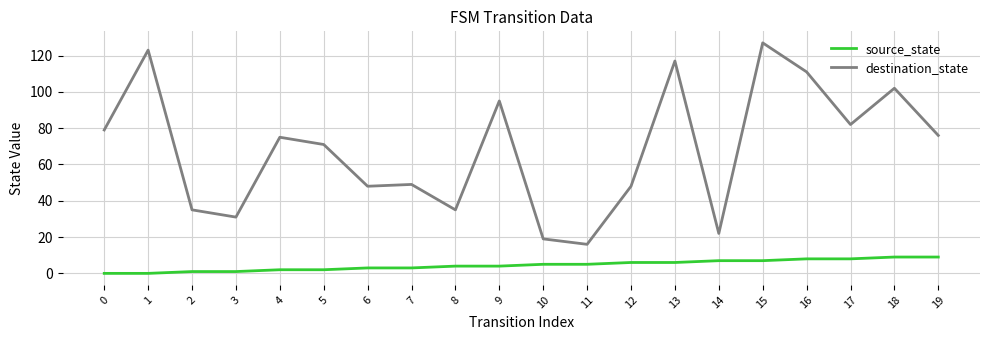

Which series changed the most between 7 and 13?

destination_state